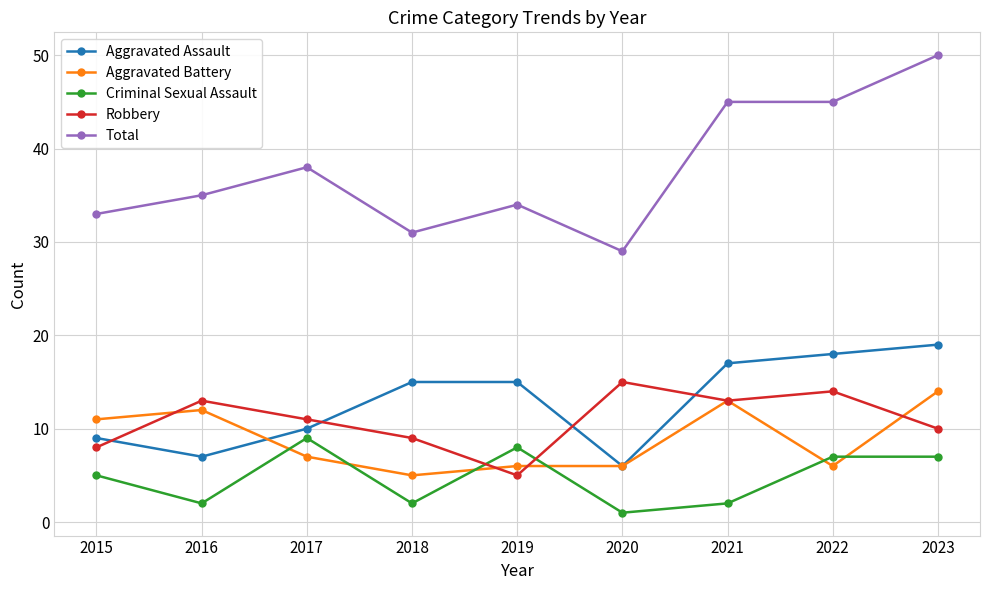

The value of Criminal Sexual Assault at 2017 is 9. True or false?

True